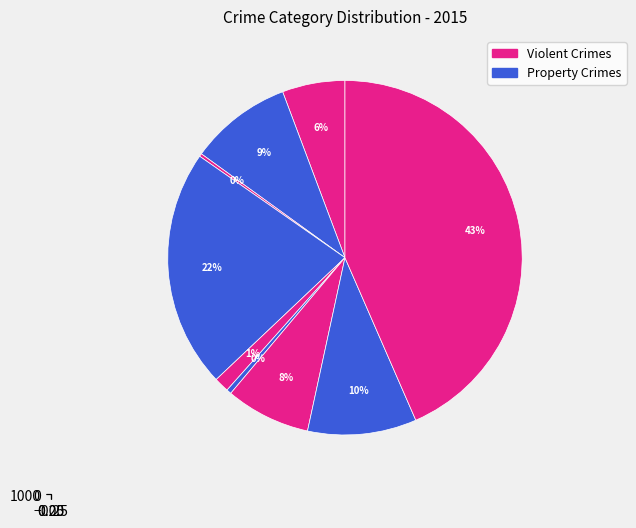

Between Criminal Sexual Assault and Homicide, which is larger?

Criminal Sexual Assault